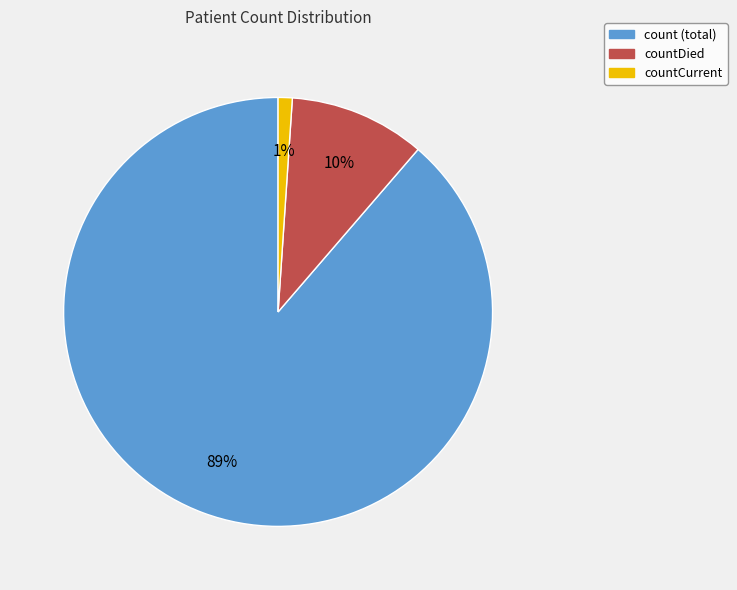

Does any single category account for the majority?

Yes